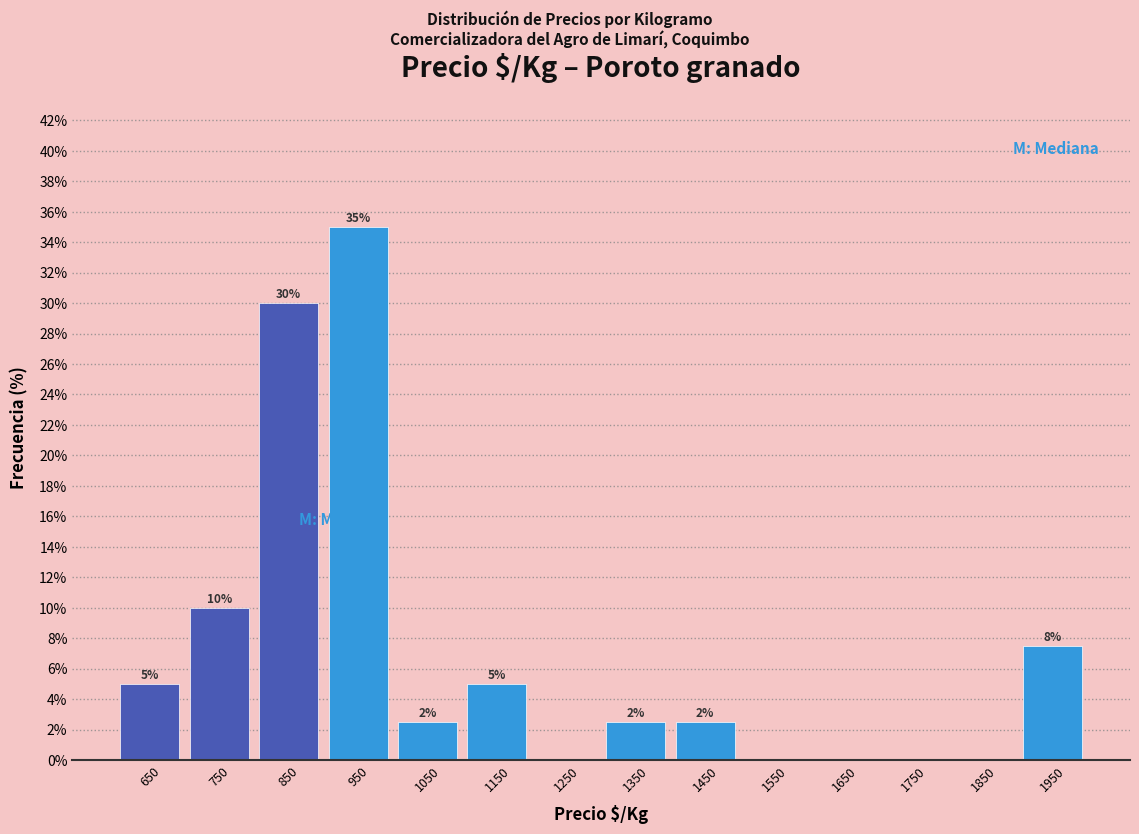

Which range on the x-axis has the tallest bar?

900 to 1000